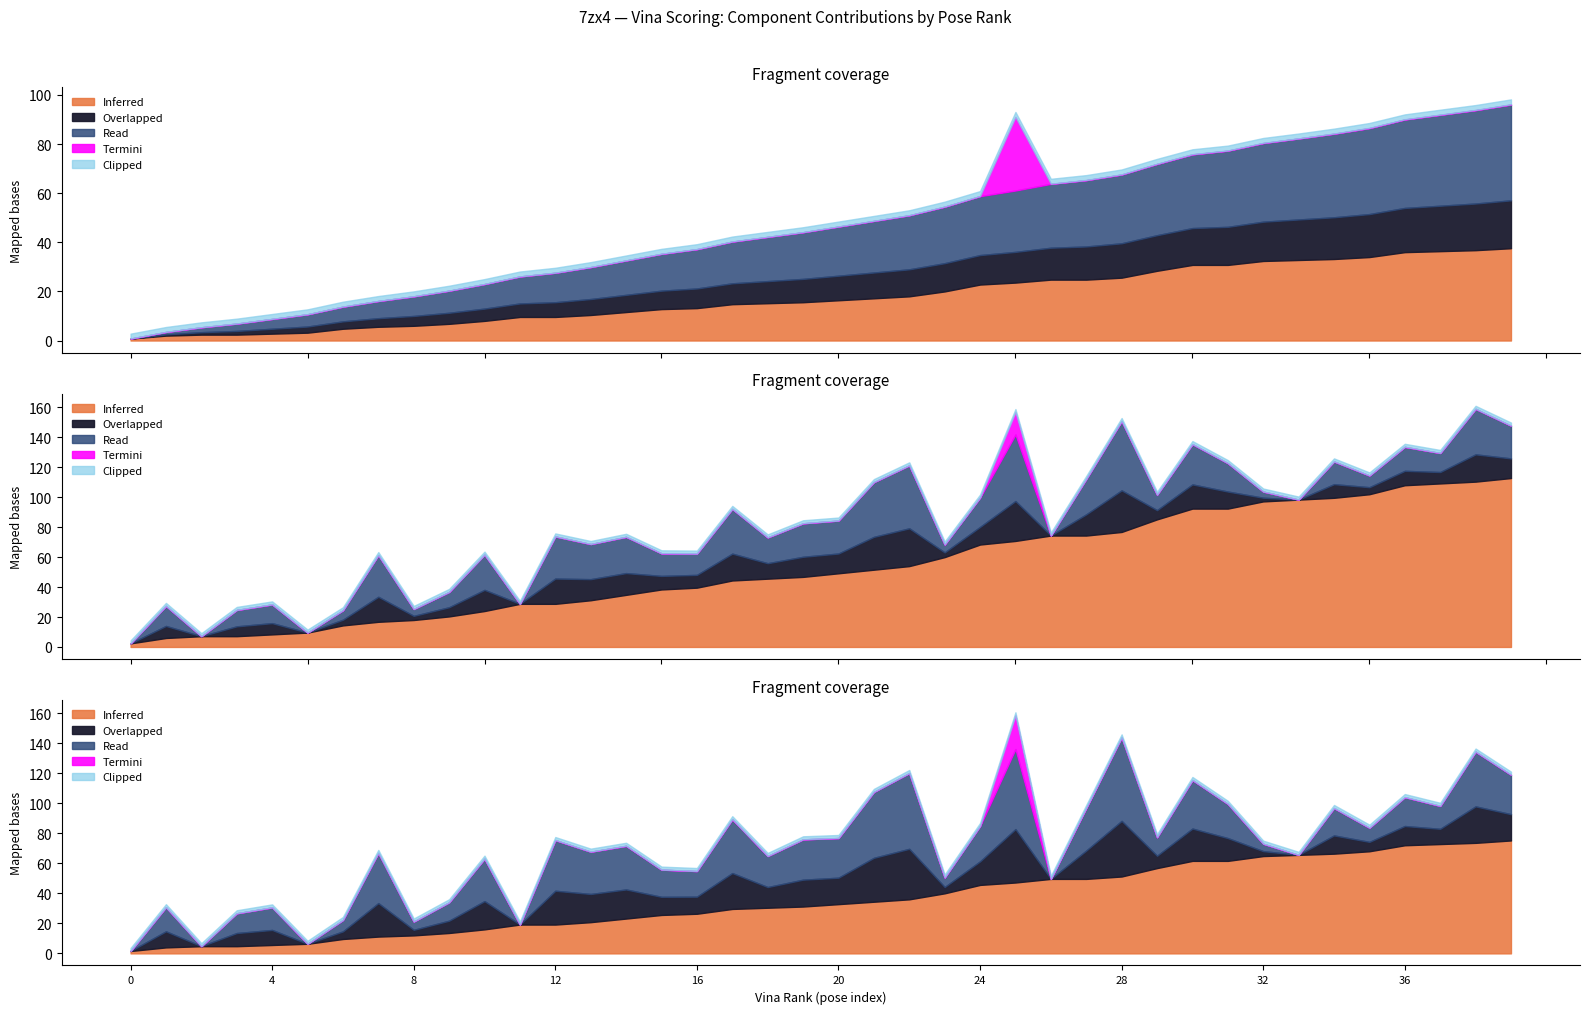

True or false: vina_rank and torsions intersect in this chart.

False